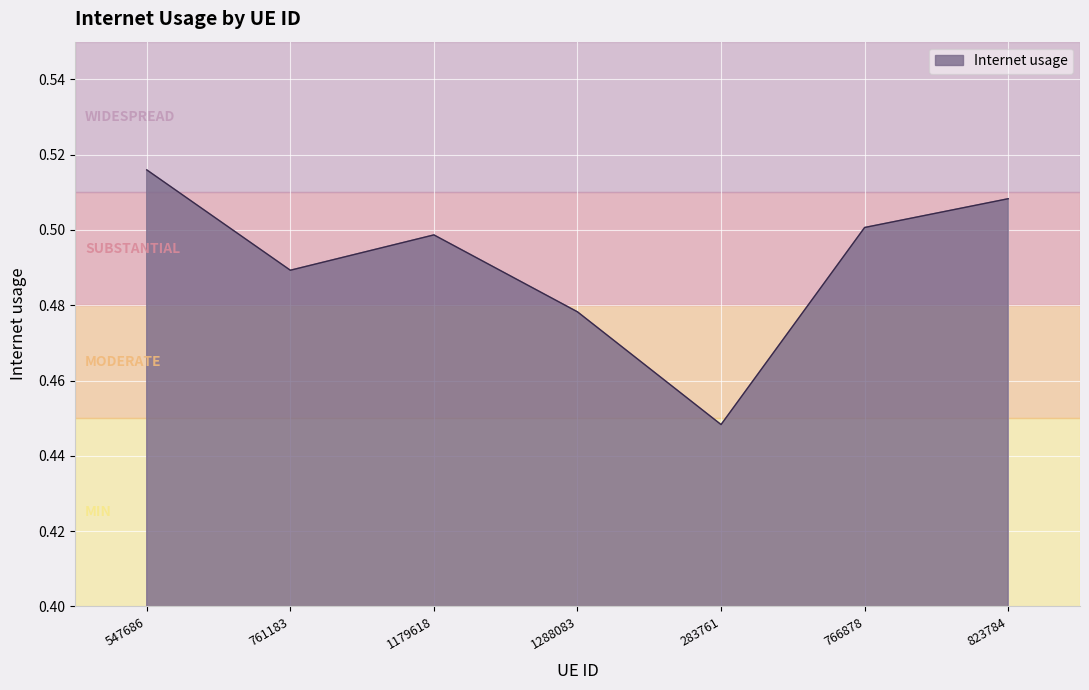

How many series are shown in this chart?

1